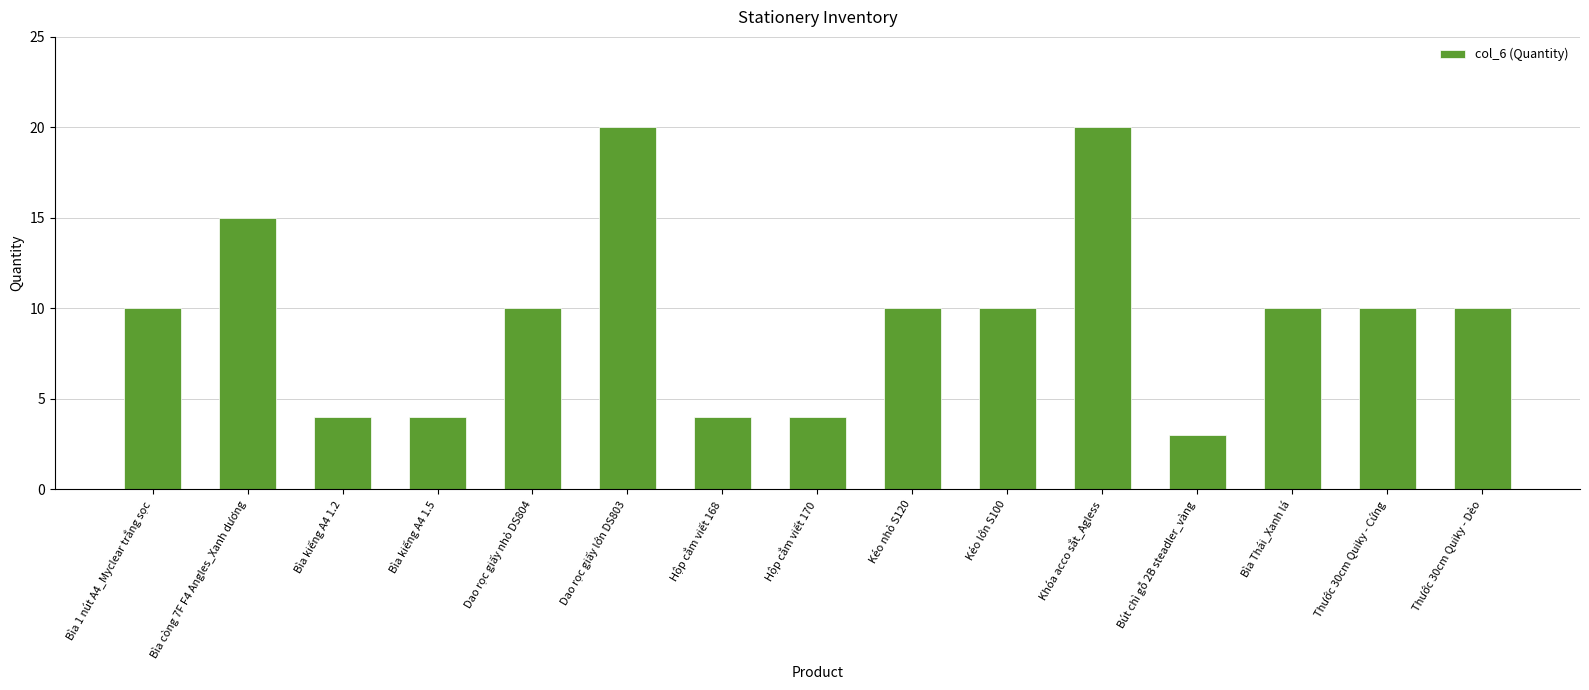

What is the label of the 12th bar from the left?

Bút chì gỗ 2B steadler_vàng